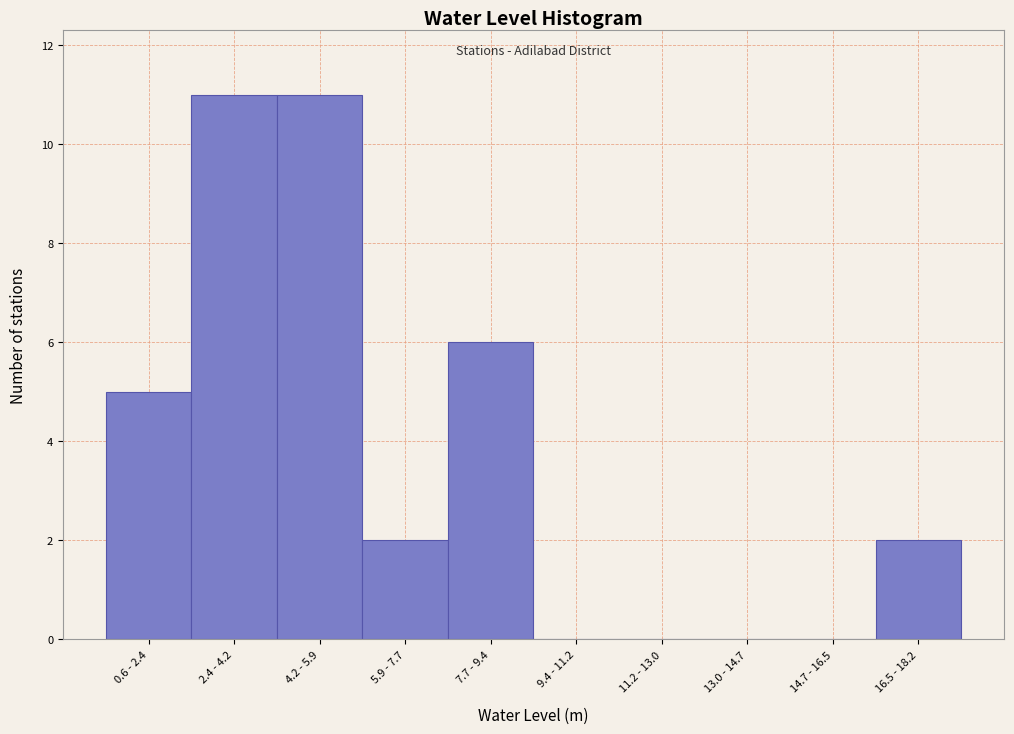

Reading left to right, what are all the values shown in this chart?

0.6 - 2.4=5	2.4 - 4.2=11	4.2 - 5.9=11	5.9 - 7.7=2	7.7 - 9.4=6	9.4 - 11.2=0	11.2 - 13.0=0	13.0 - 14.7=0	14.7 - 16.5=0	16.5 - 18.2=2